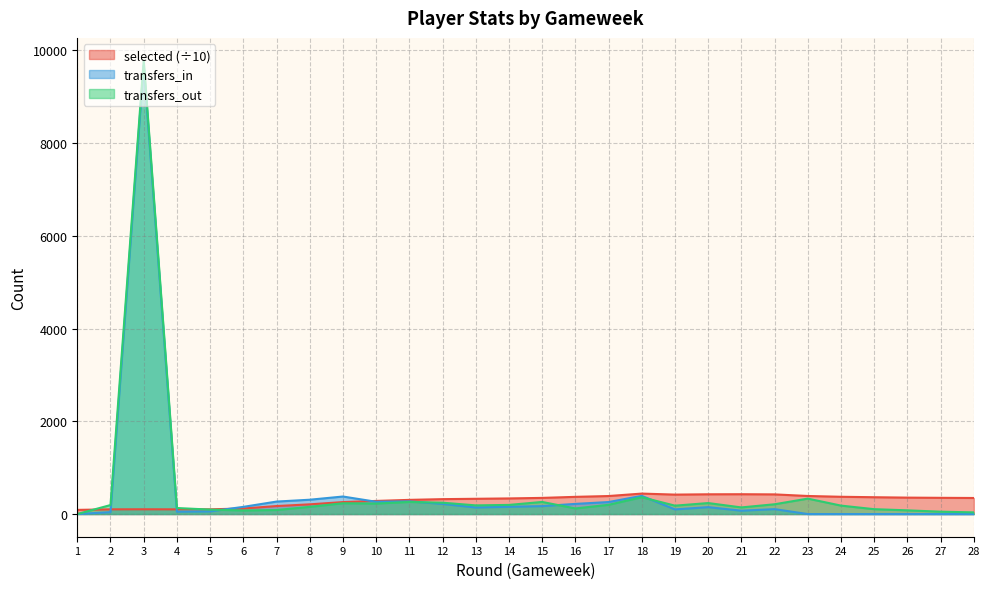

Which series has the largest total across all categories?

transfers_out